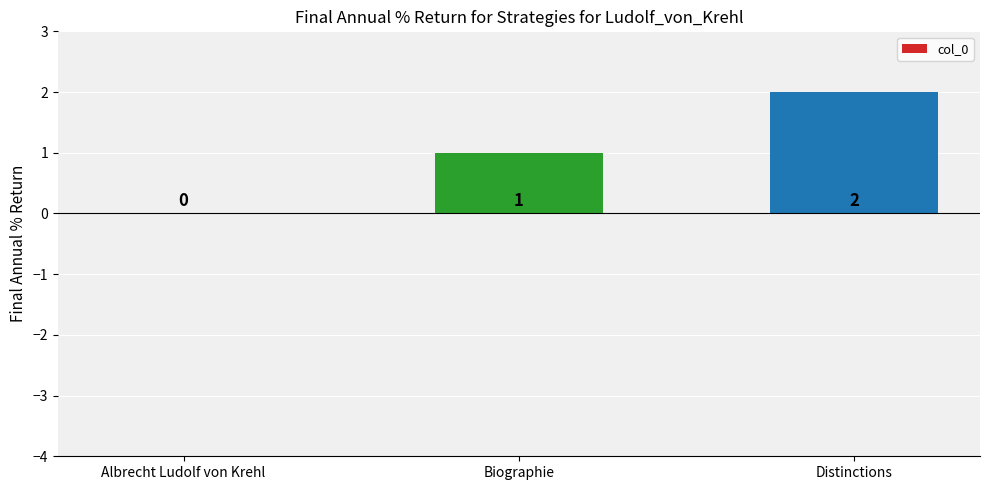

At which label is the value closest to 1?

Biographie